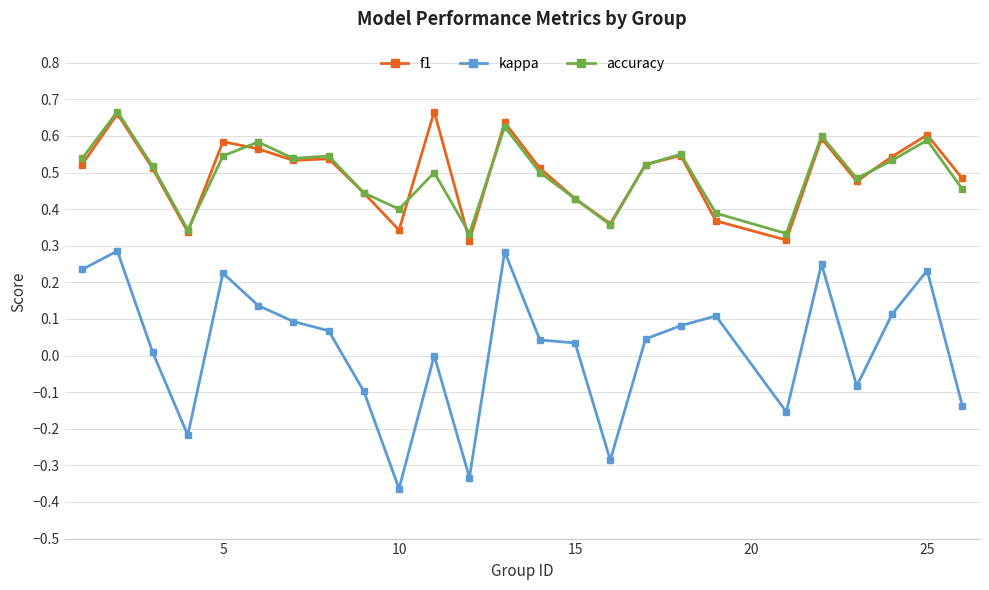

True or false: accuracy has more than 0 interior local peaks.

True